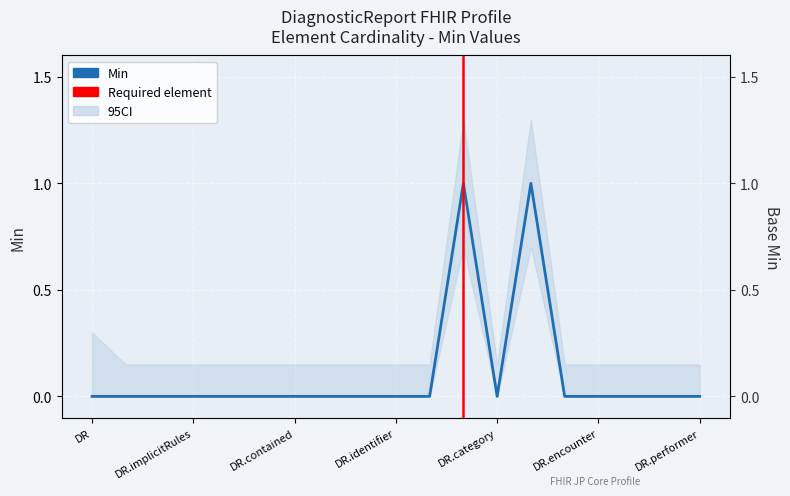

What is the label of the 7th point from the right?

DR.category